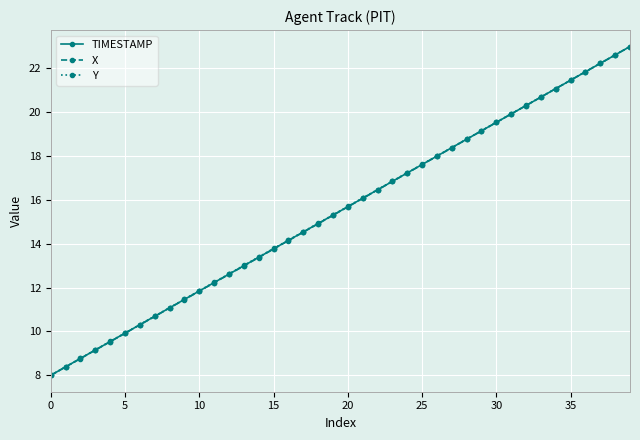

What is the highest value of the TIMESTAMP series?

23.0